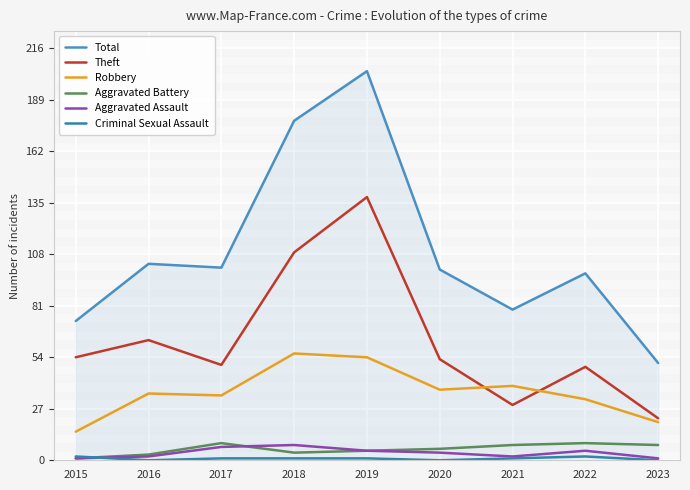

Which series has the widest spread of values?

Total